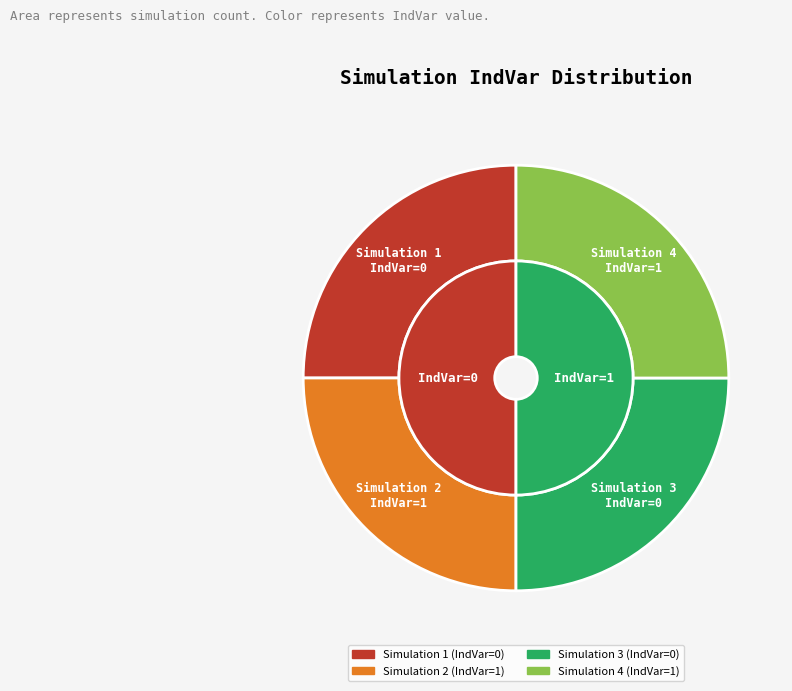

Does Simulation 3 represent more than half of the total?

No